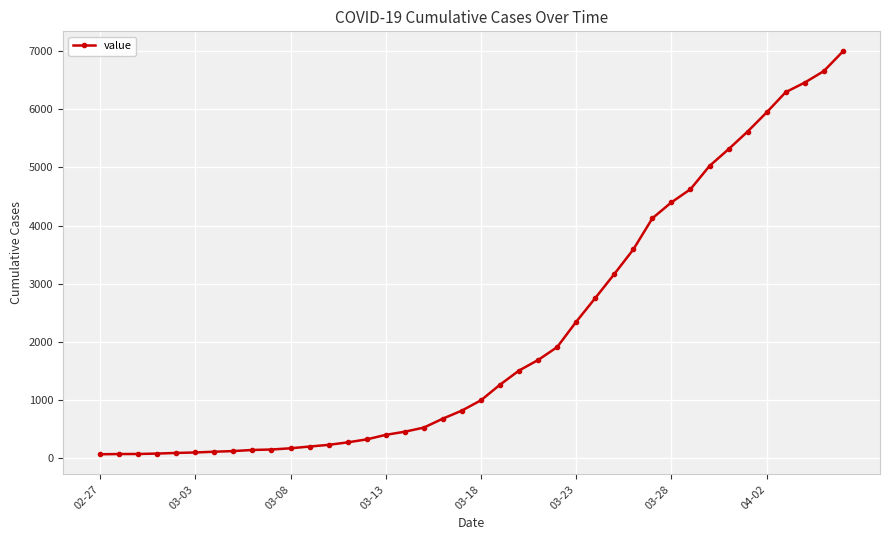

What is the average value?

2142